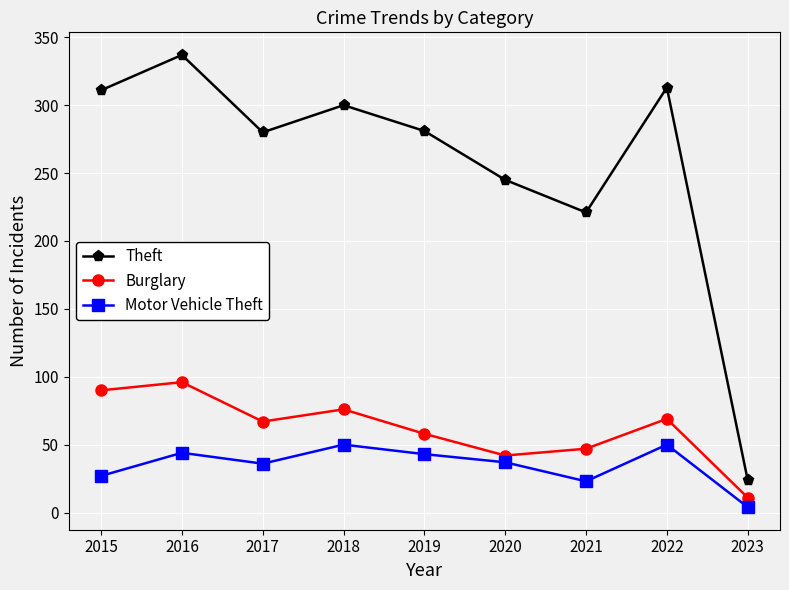

Rank the series by their maximum value, from highest to lowest.

Theft, Burglary, Motor Vehicle Theft